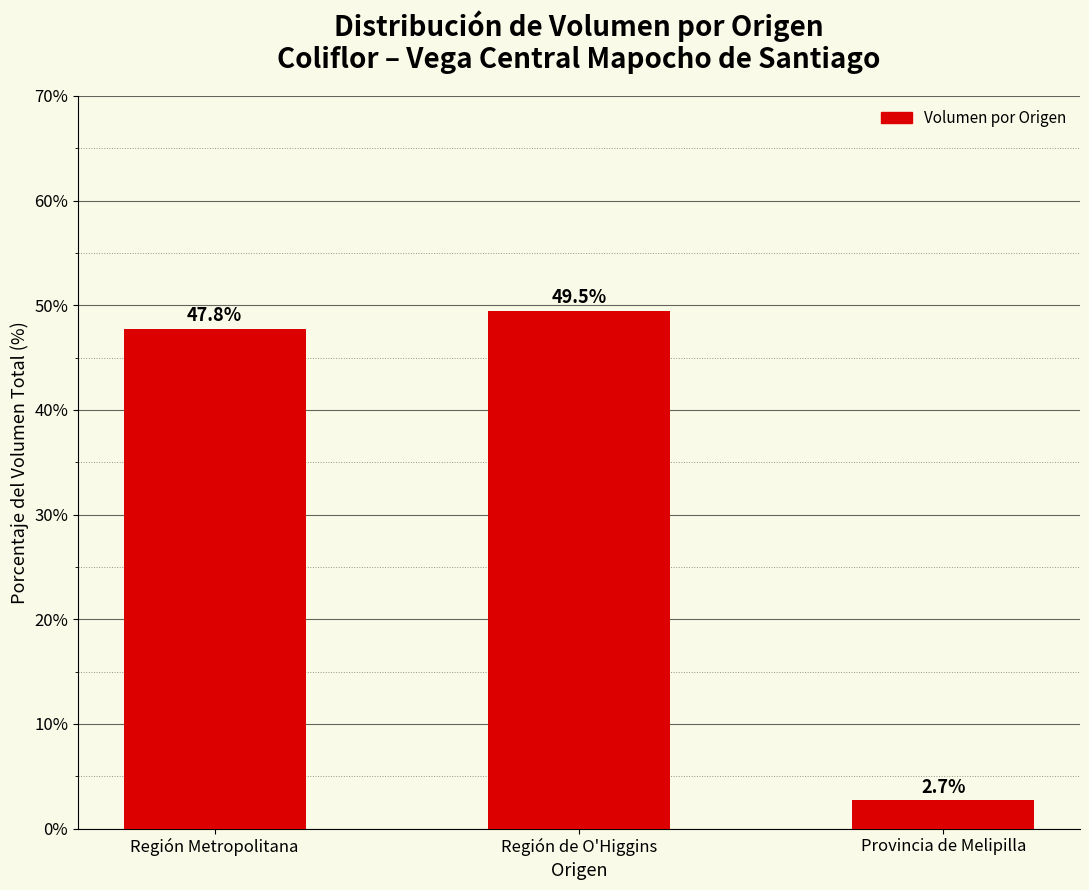

Where is the data nearest to the value 26?

Región Metropolitana